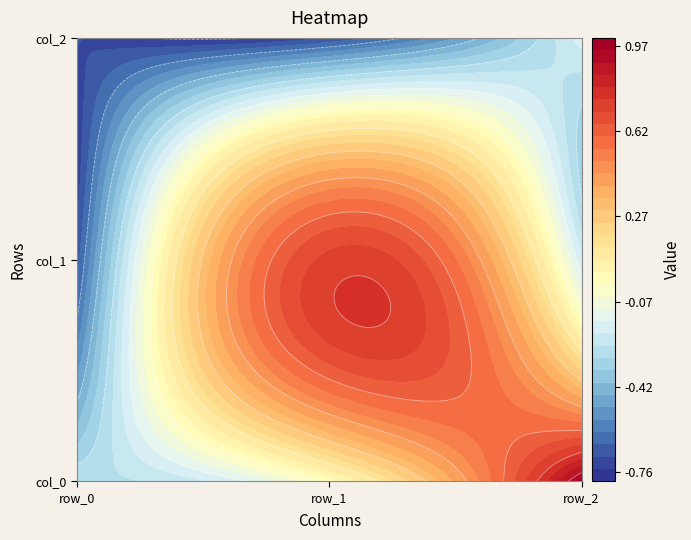

Rank the series at row_0 from highest to lowest value.

col_0, col_1, col_2